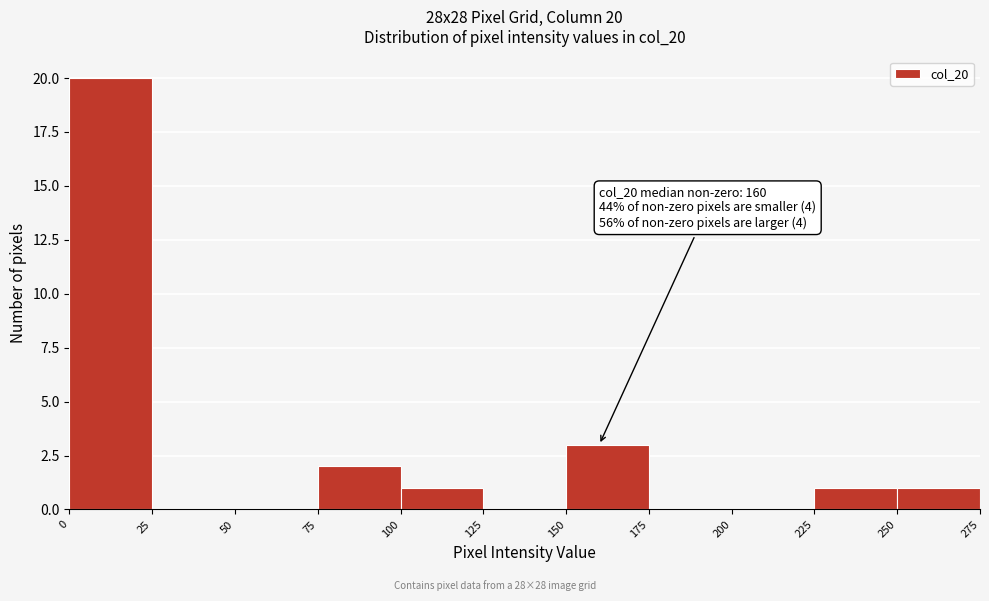

Over which range of the x-axis is the bar tallest?

0 to 25